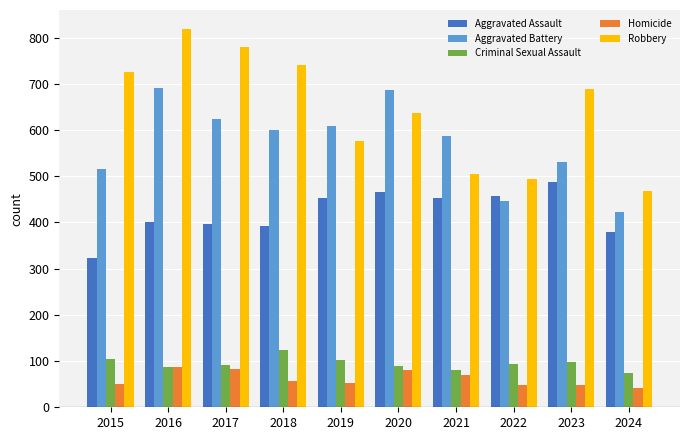

Is it true that Aggravated Assault equals 554 at 2016?

False